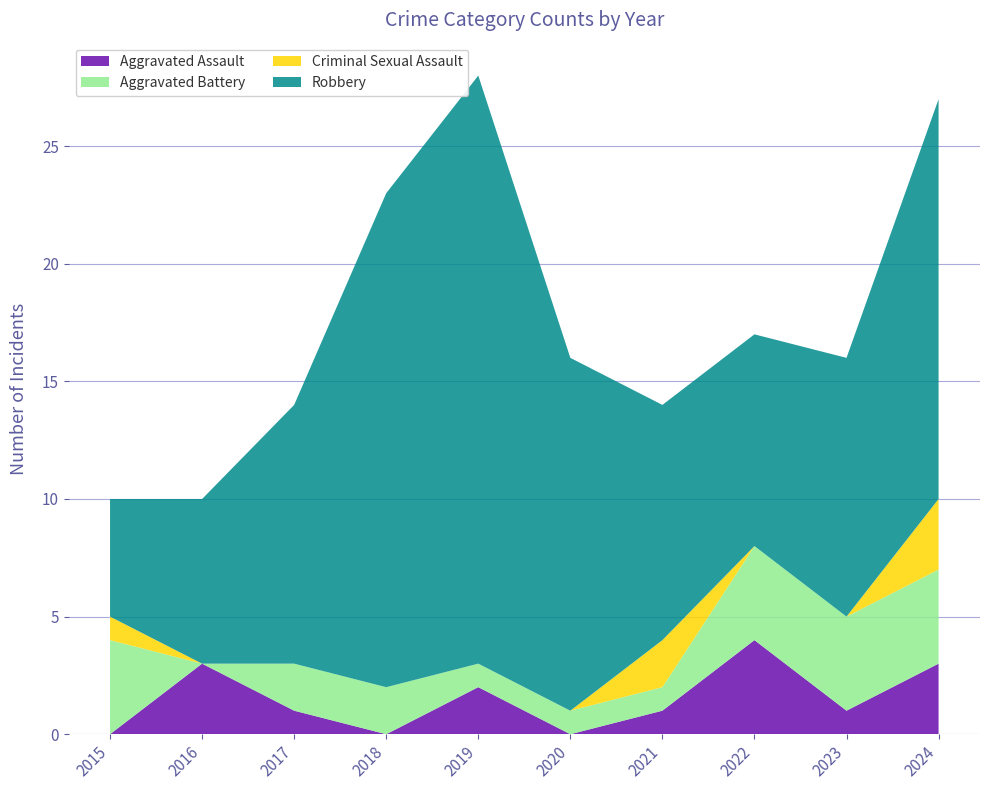

Reading left to right, transcribe all the data shown in this chart.

Aggravated Assault: 0	3	1	0	2	0	1	4	1	3
Aggravated Battery: 4	0	2	2	1	1	1	4	4	4
Criminal Sexual Assault: 1	0	0	0	0	0	2	0	0	3
Robbery: 5	7	11	21	25	15	10	9	11	17